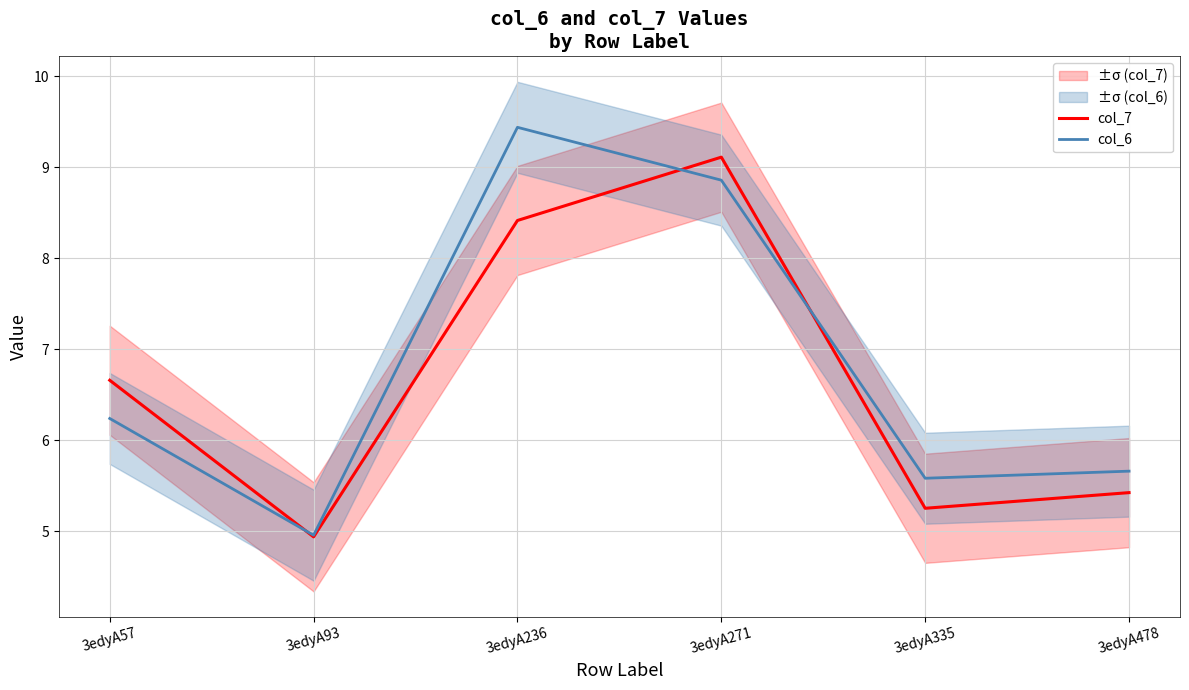

True or false: col_6 has a value of 9.4 at 3edyA236.

True